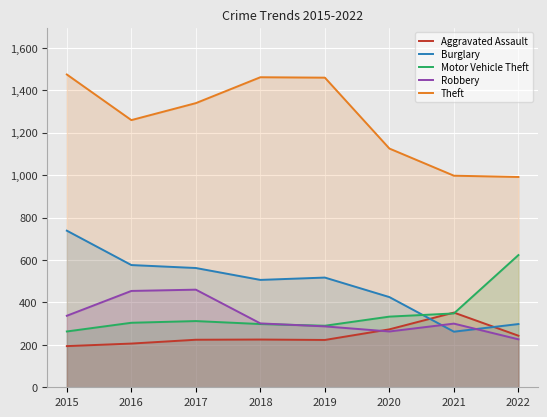

What is the difference between the maximum and second lowest values in the Robbery series?

197